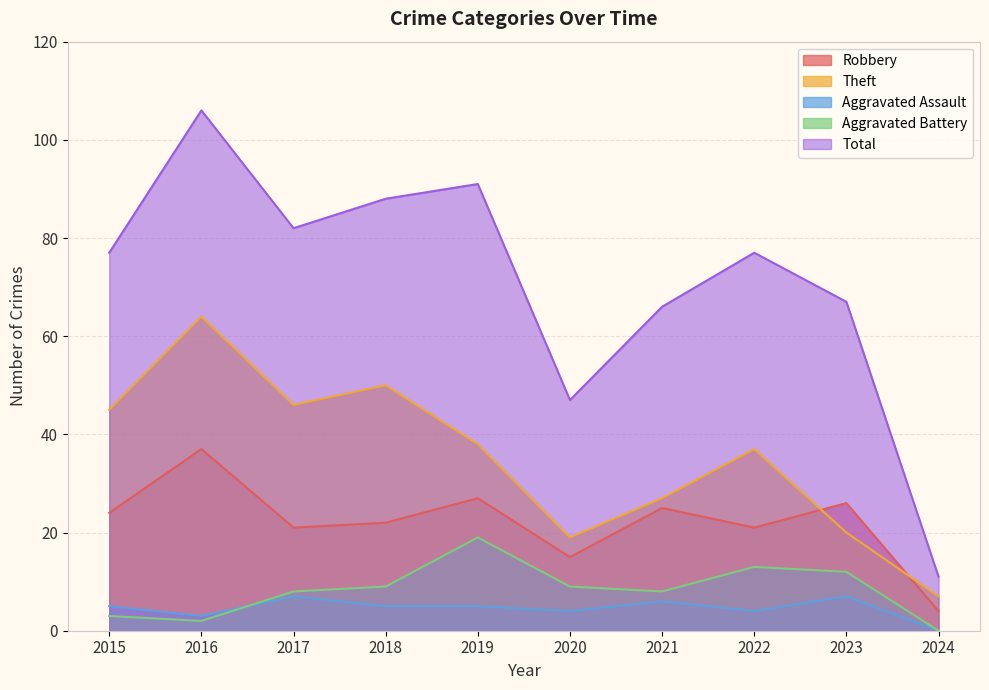

Reading right to left, list all the values displayed in this chart.

Robbery: 4	26	21	25	15	27	22	21	37	24
Theft: 7	20	37	27	19	38	50	46	64	45
Aggravated Assault: 0	7	4	6	4	5	5	7	3	5
Aggravated Battery: 0	12	13	8	9	19	9	8	2	3
Total: 11	67	77	66	47	91	88	82	106	77